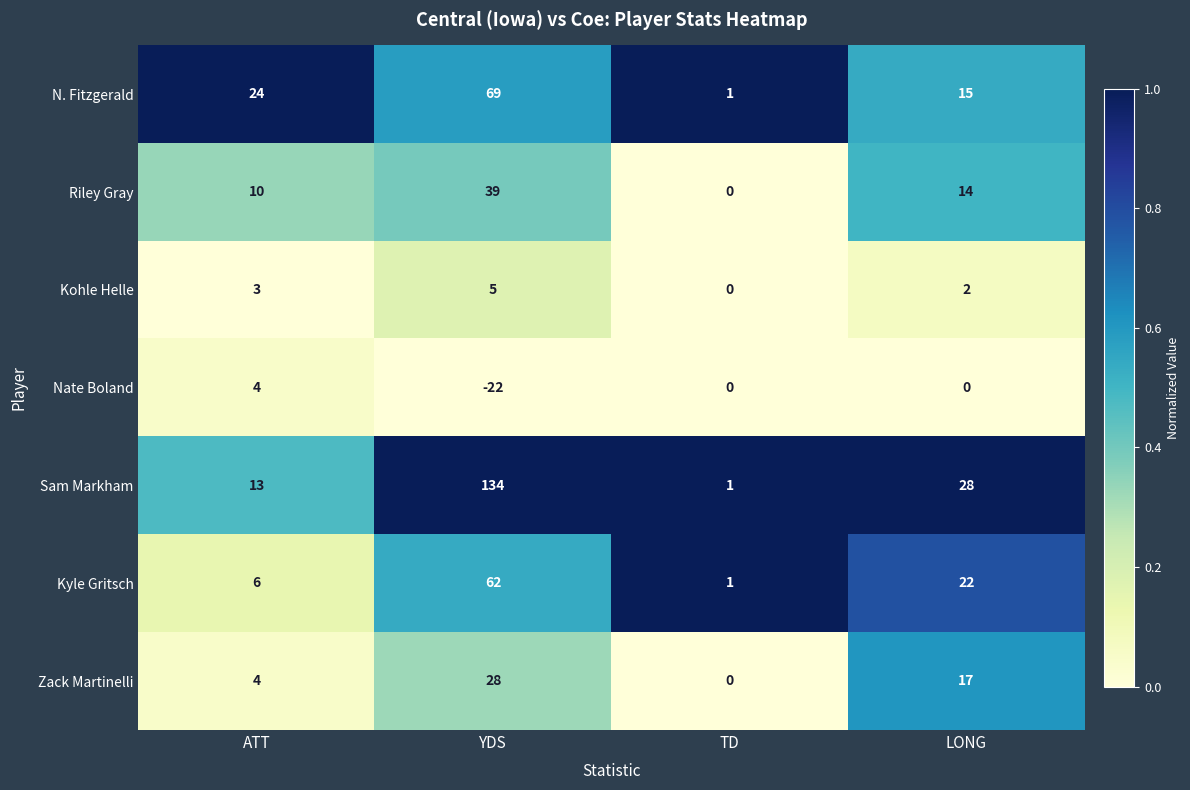

How many data points in Sam Markham are less than 28?

2